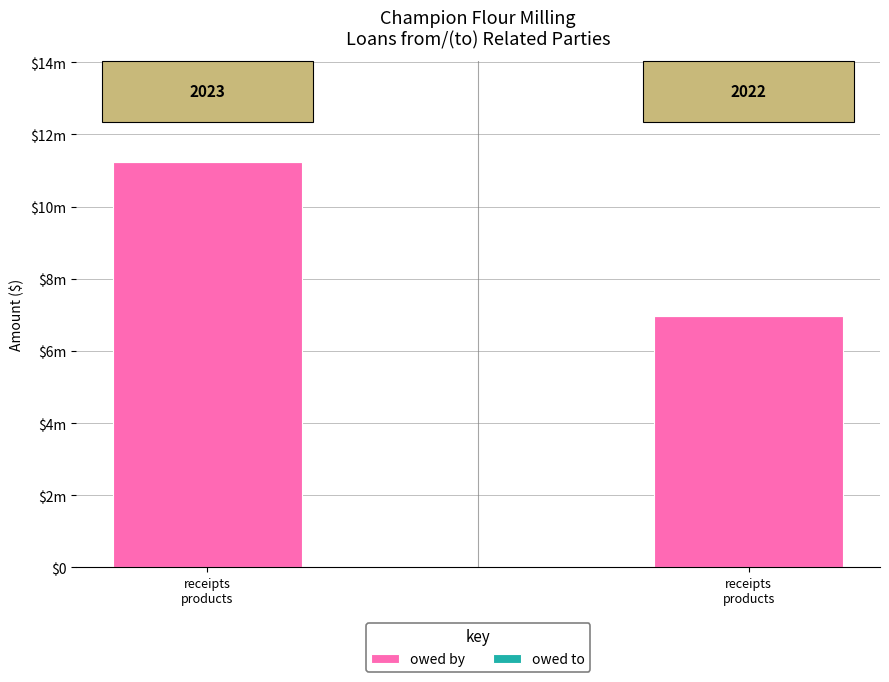

Are the bars grouped side by side (vs. stacked)?

No